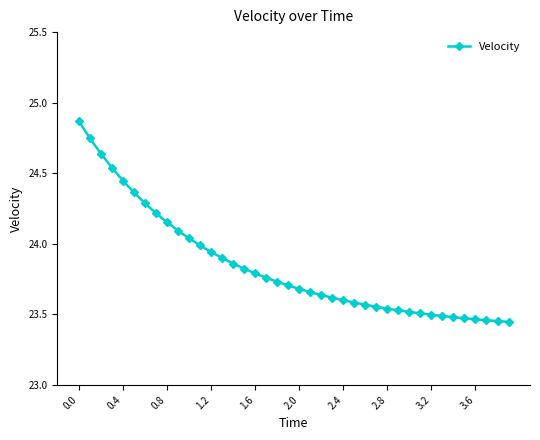

What is the difference between the second highest and second lowest values?

1.3